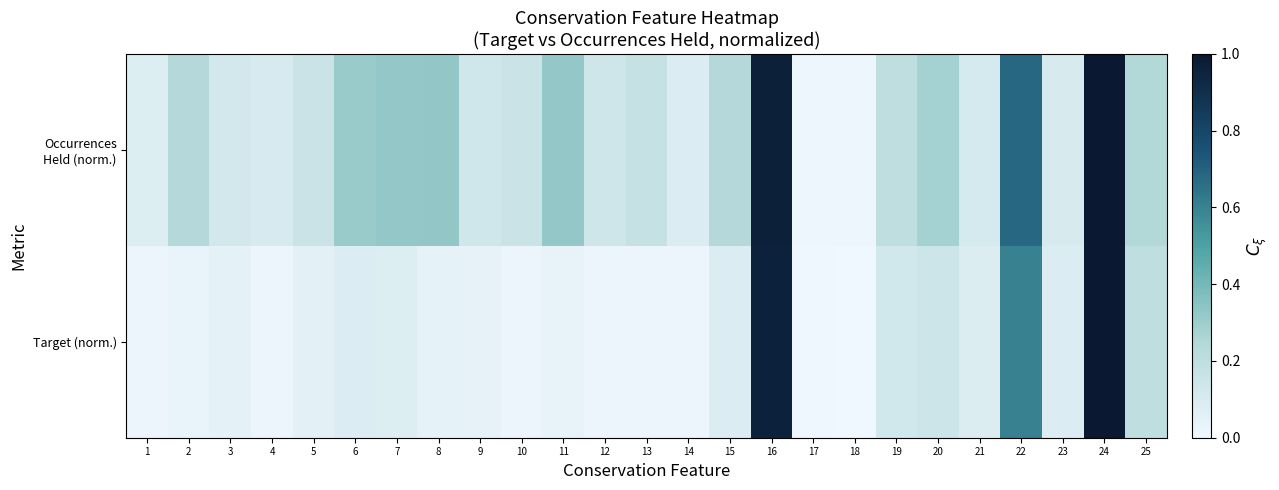

At which category does the chart reach its peak across all series?

24